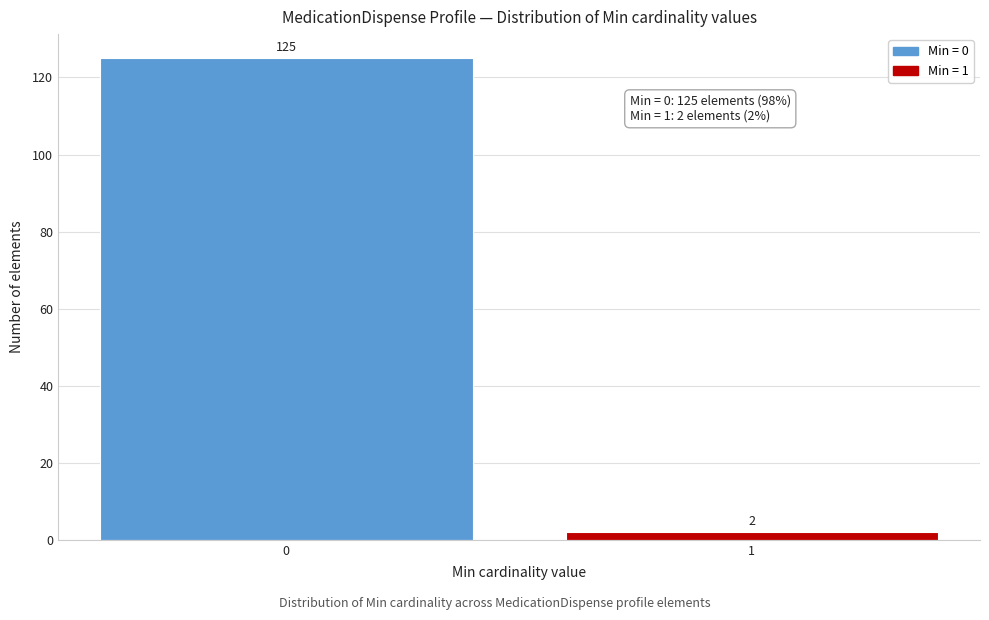

Reading left to right, transcribe all the data shown in this chart.

125	2